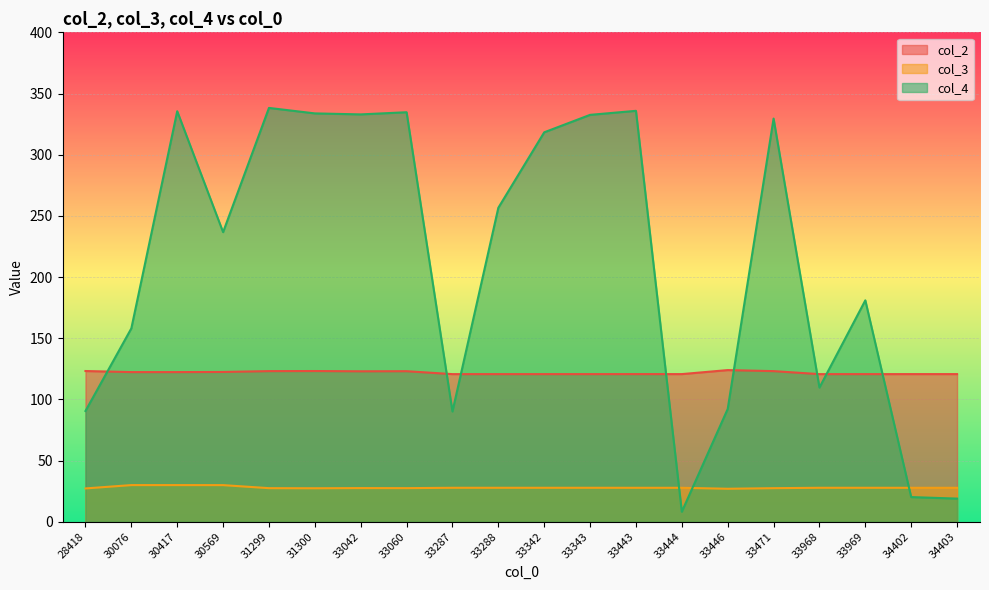

What is the difference between the maximum and minimum values in the col_3 series?

3.0